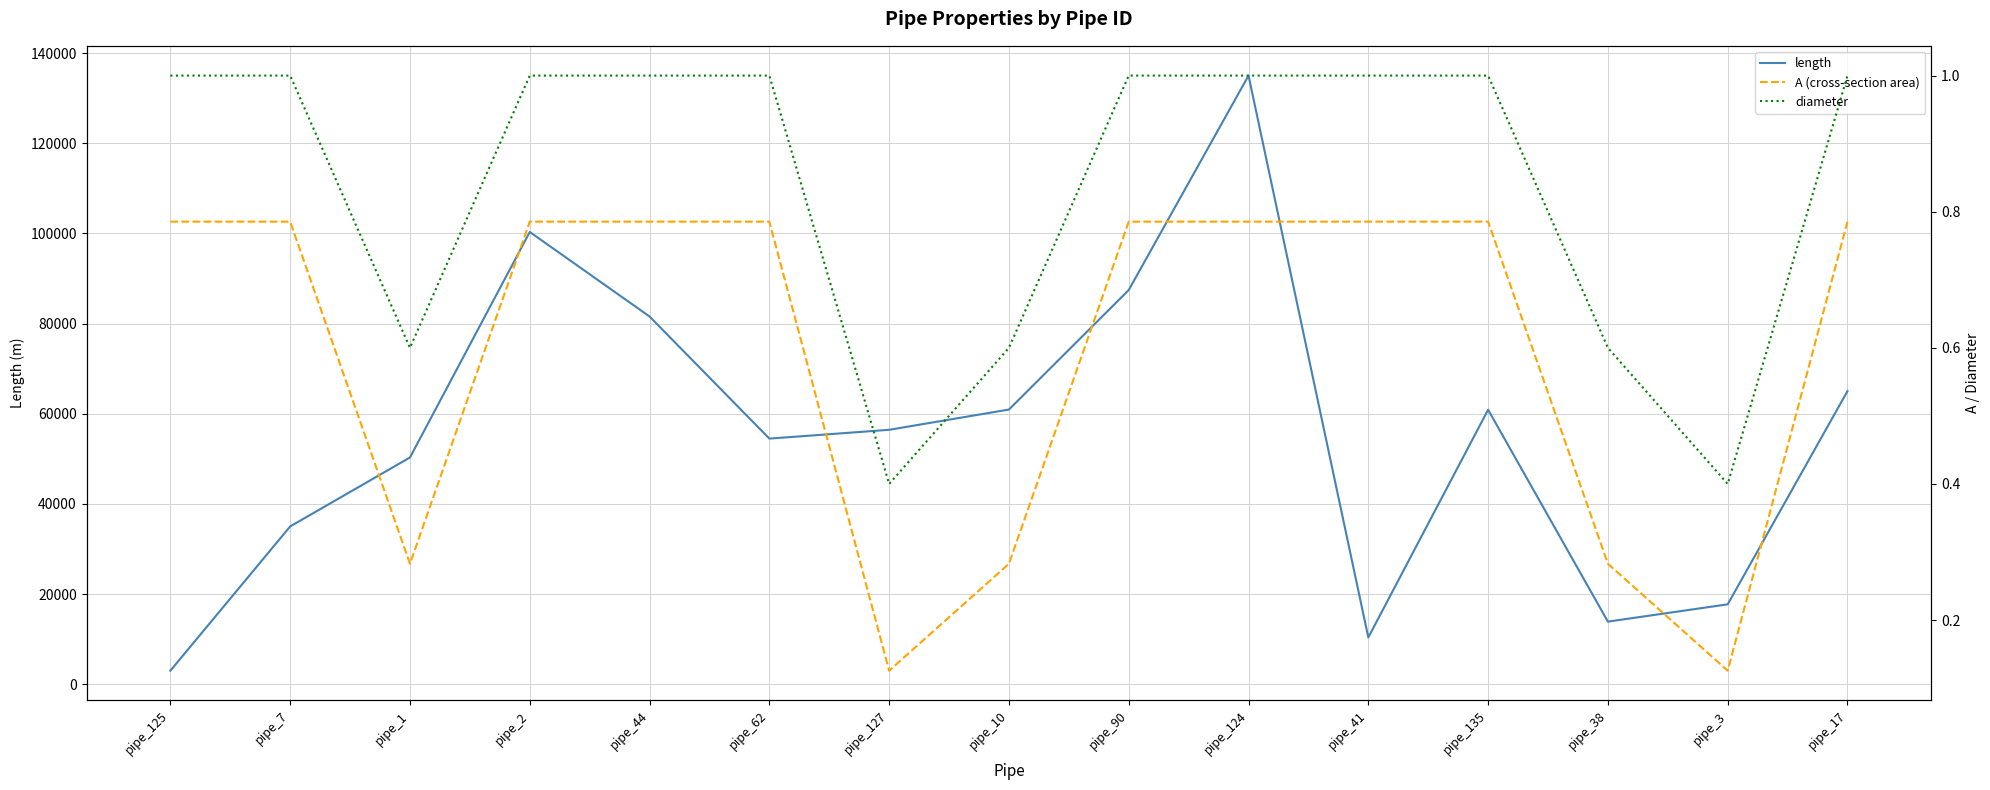

What is the value of the diameter point at the 10th from the left?

1.0